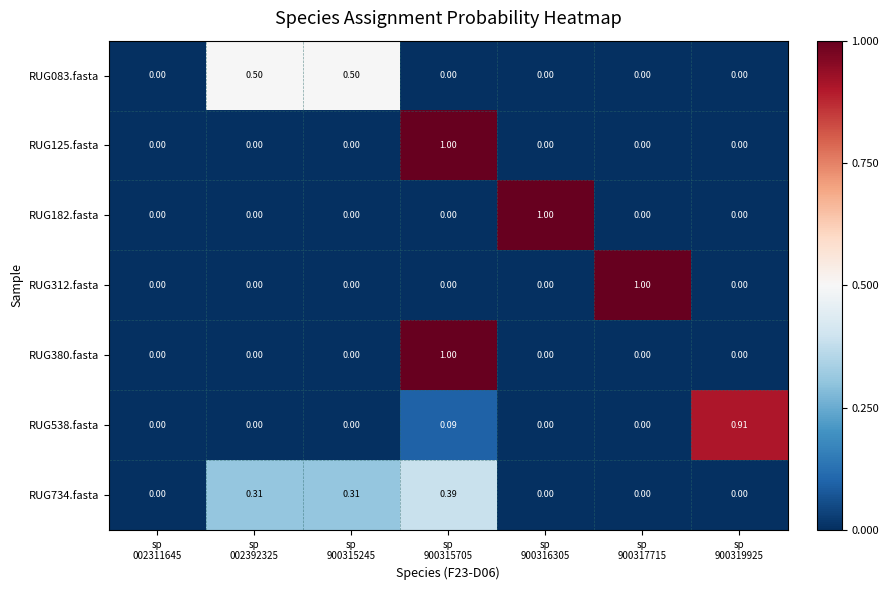

How many categories are shown in the chart?

7